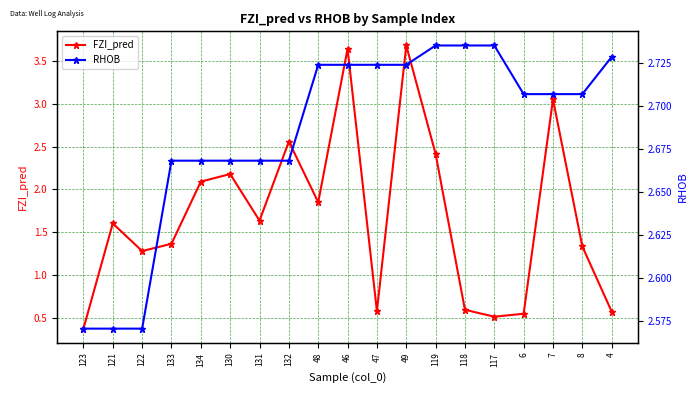

The value of FZI_pred at 48 is 0.4. True or false?

False